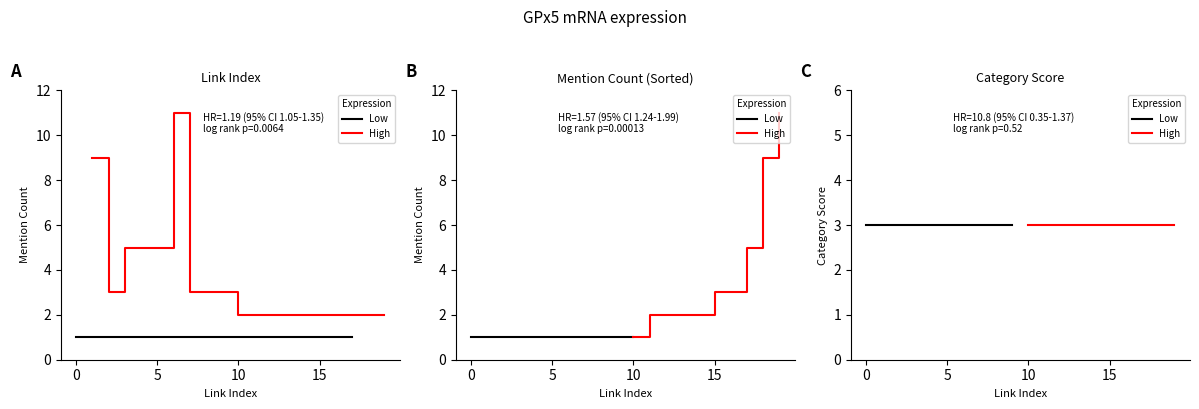

What is the difference between the Link Index values at 9 and 18?

9